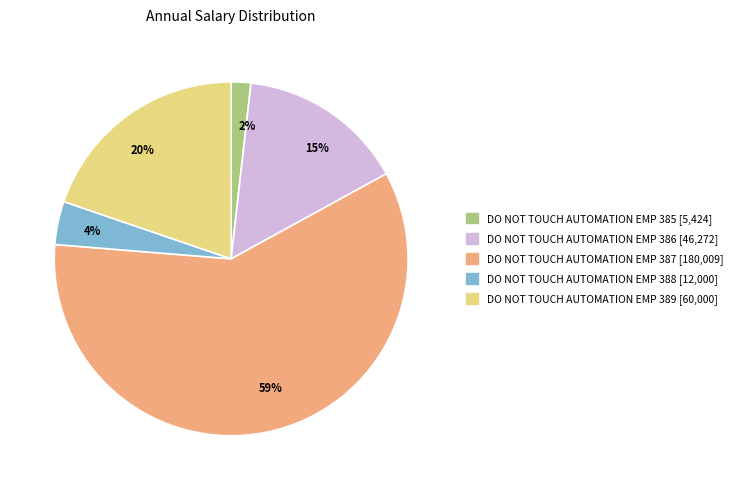

Which category has the smallest portion of the pie?

2%